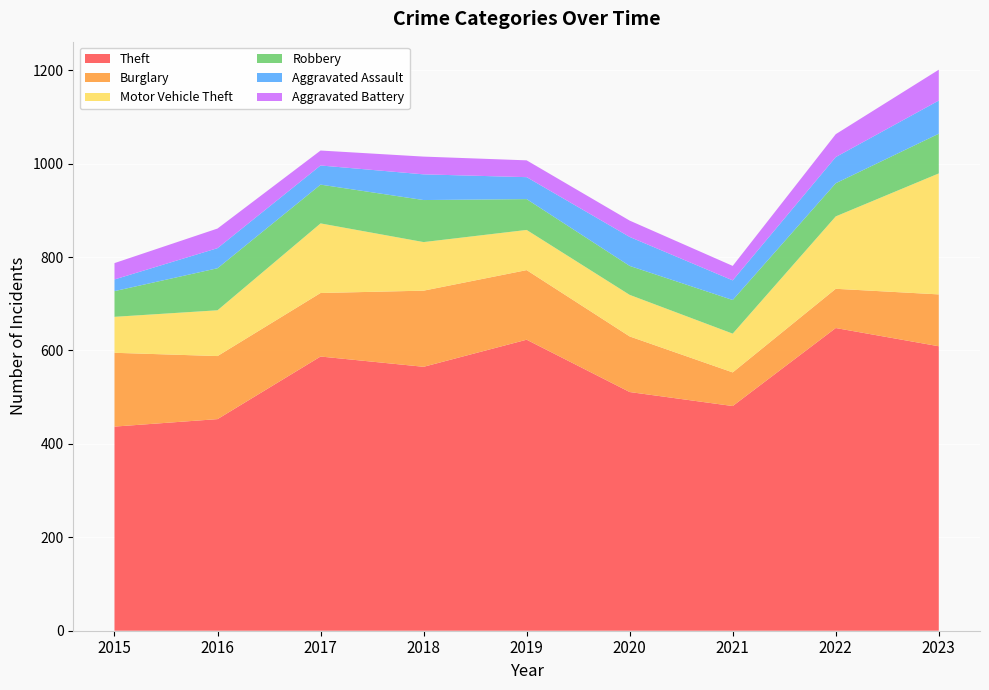

Reading left to right, extract all data points from this chart.

Theft: 437	453	587	565	623	511	481	648	609
Burglary: 158	135	136	163	149	119	72	84	111
Motor Vehicle Theft: 77	98	149	104	86	89	83	155	259
Robbery: 55	90	83	90	66	62	72	71	85
Aggravated Assault: 25	43	41	55	47	62	42	56	71
Aggravated Battery: 35	42	32	38	36	35	31	49	66